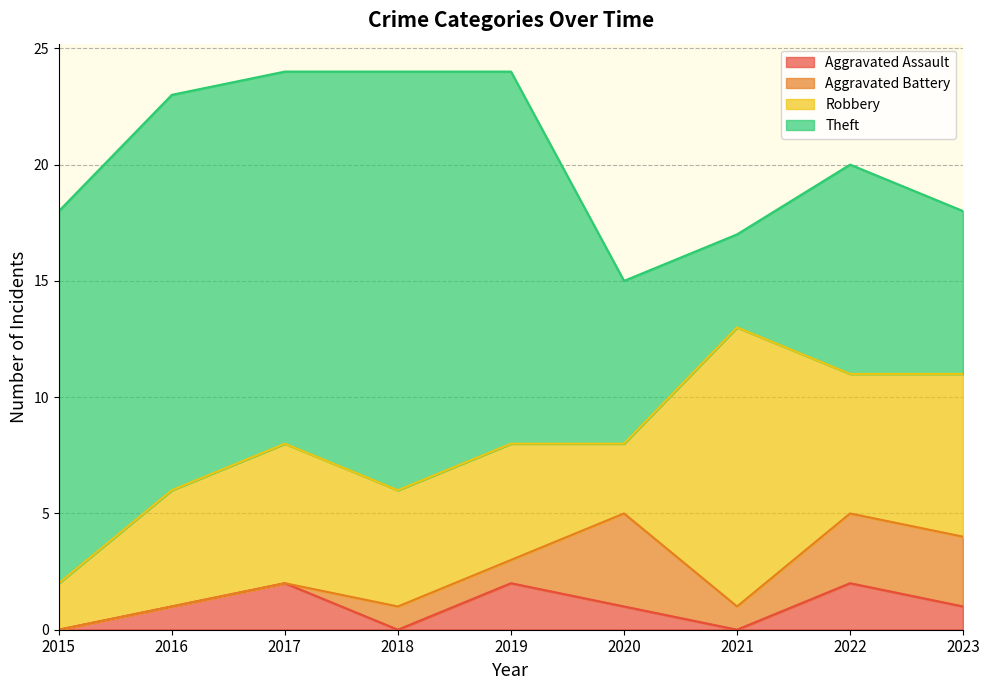

What is the maximum value shown in the chart?

18